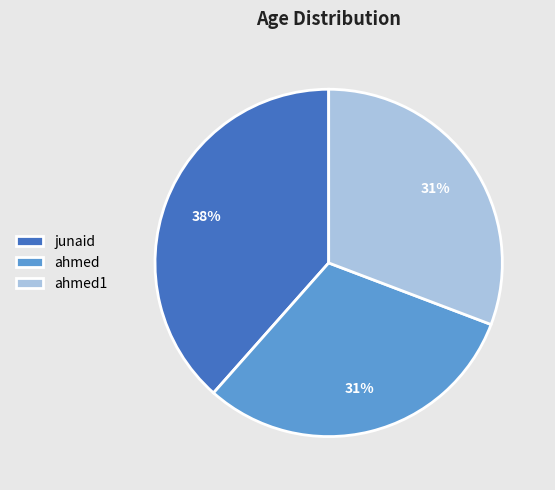

What percentage is the ahmed1 slice, to the nearest percent?

31%